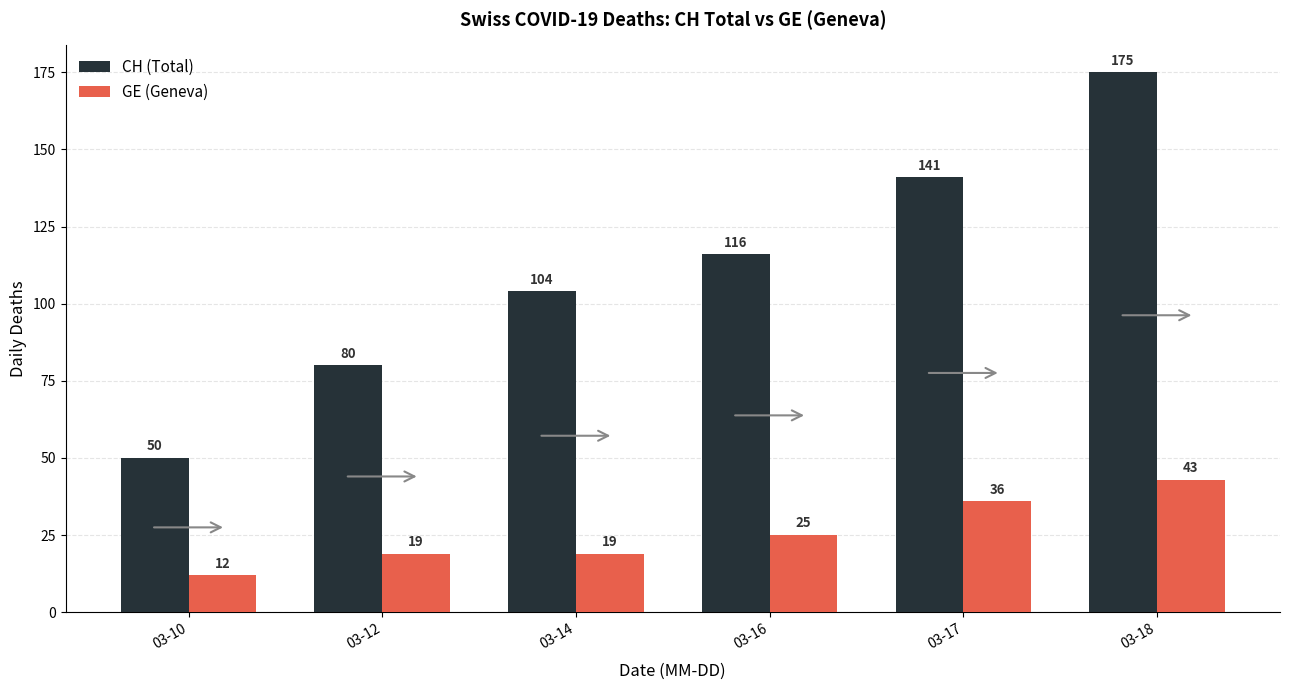

Reading right to left, what are all the values shown in this chart?

CH (Total): 03-18=175	03-17=141	03-16=116	03-14=104	03-12=80	03-10=50
GE (Geneva): 03-18=43	03-17=36	03-16=25	03-14=19	03-12=19	03-10=12